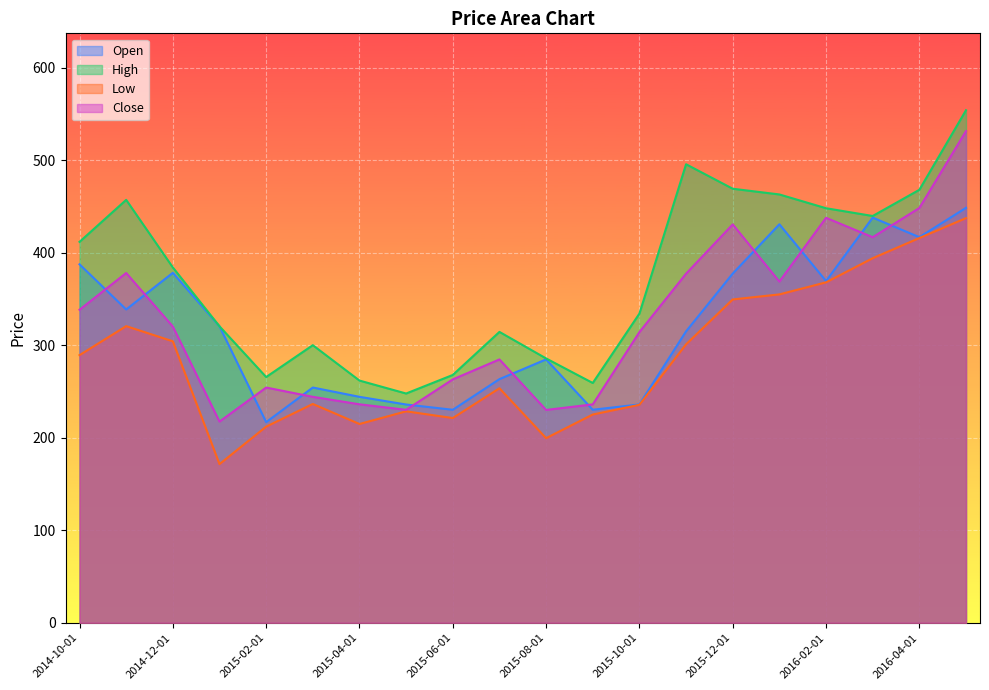

Reading right to left, what are all the values shown in this chart?

Open: 448.5	416.8	437.9	369.4	430.7	377.4	315.0	236.0	230.3	284.7	263.3	230.2	235.9	244.2	254.3	216.9	320.4	378.2	338.6	387.4
High: 554.0	468.0	439.7	448.0	462.9	469.1	495.6	334.2	259.2	285.7	314.4	267.9	247.8	261.8	300.0	265.6	320.4	384.0	457.1	411.7
Low: 437.4	415.8	394.0	368.0	354.9	349.5	301.0	235.6	225.1	199.6	253.5	221.3	228.6	214.9	236.5	212.0	171.5	304.2	320.6	289.3
Close: 531.4	448.3	416.7	437.7	368.8	430.6	377.3	314.2	236.1	230.1	284.6	263.1	230.2	236.1	244.2	254.3	217.5	320.2	378.0	338.3